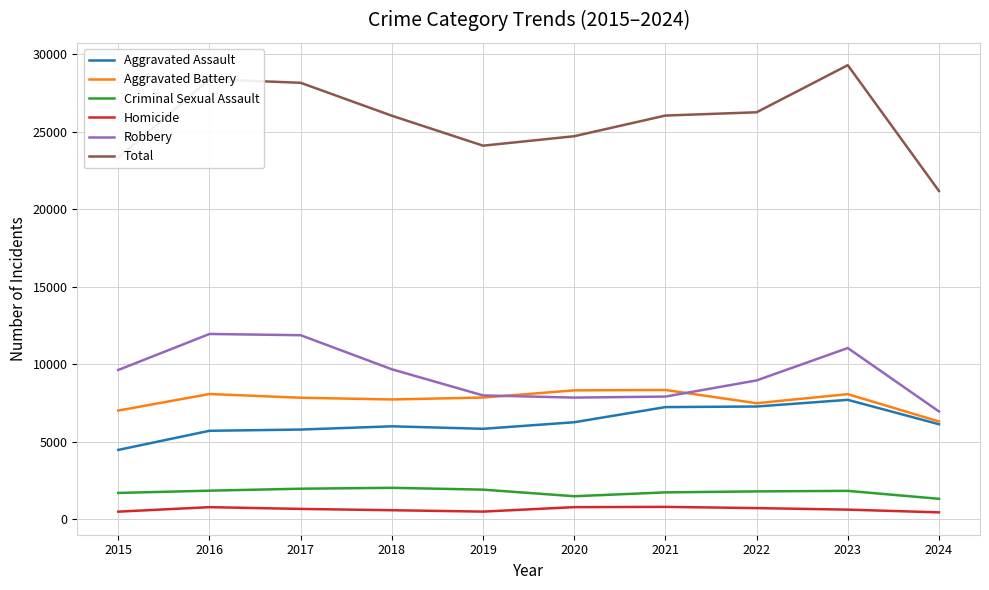

The Aggravated Assault series shows 10648 at 2018. True or false?

False